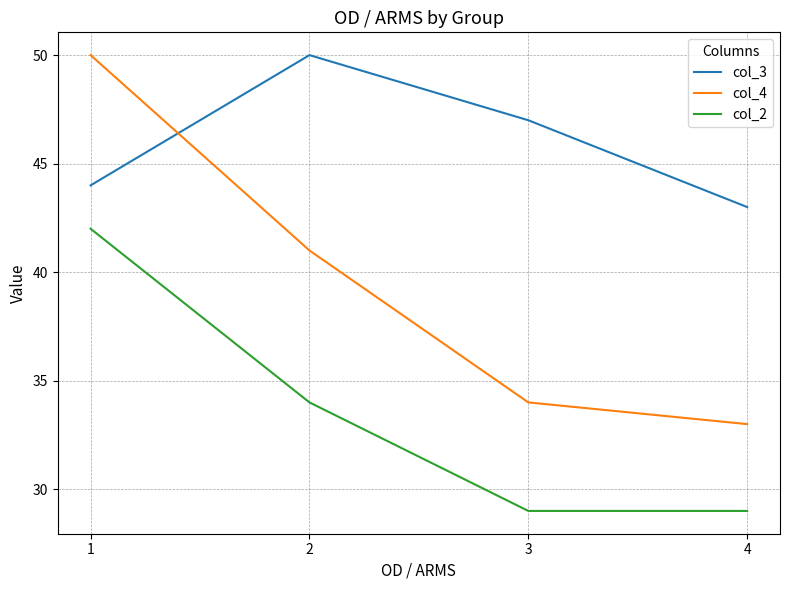

True or false: col_3 has a value of 12 at 1.

False